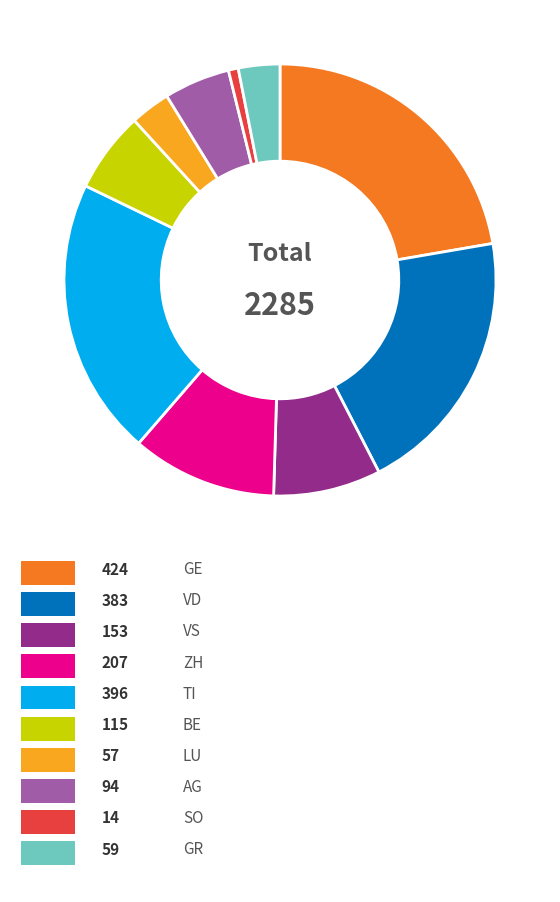

Is there a majority slice in this chart?

No